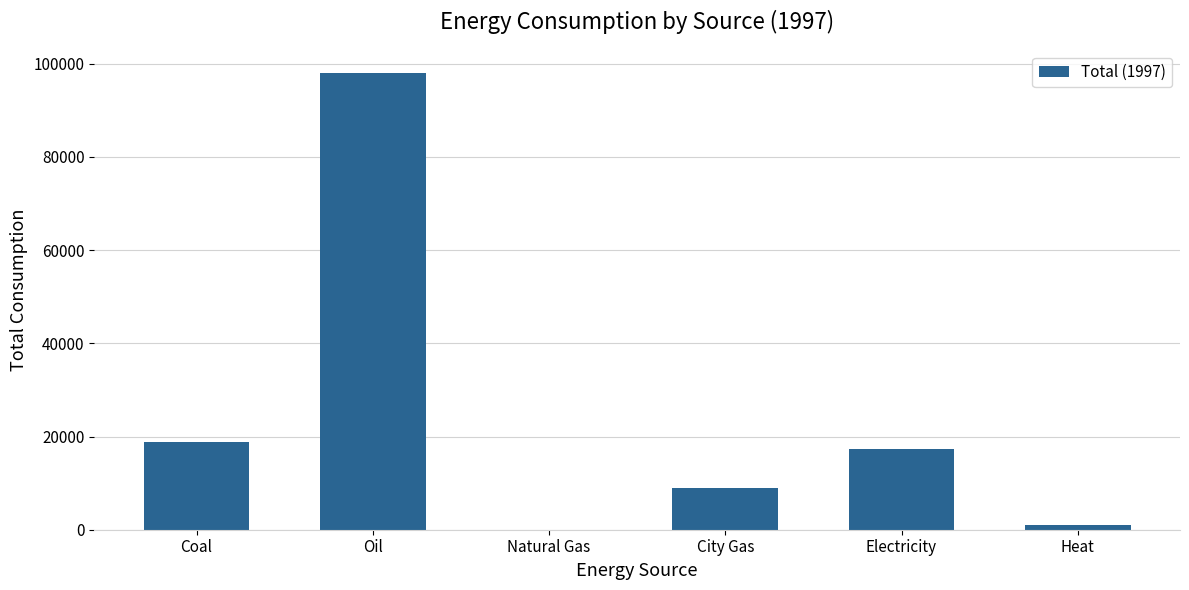

True or false: the data shows 909 at Heat.

True